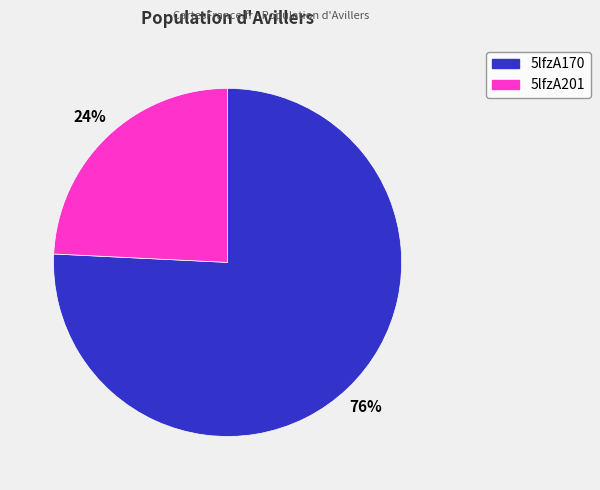

Do 5lfzA170 and 5lfzA201 together represent more than half of the pie?

Yes